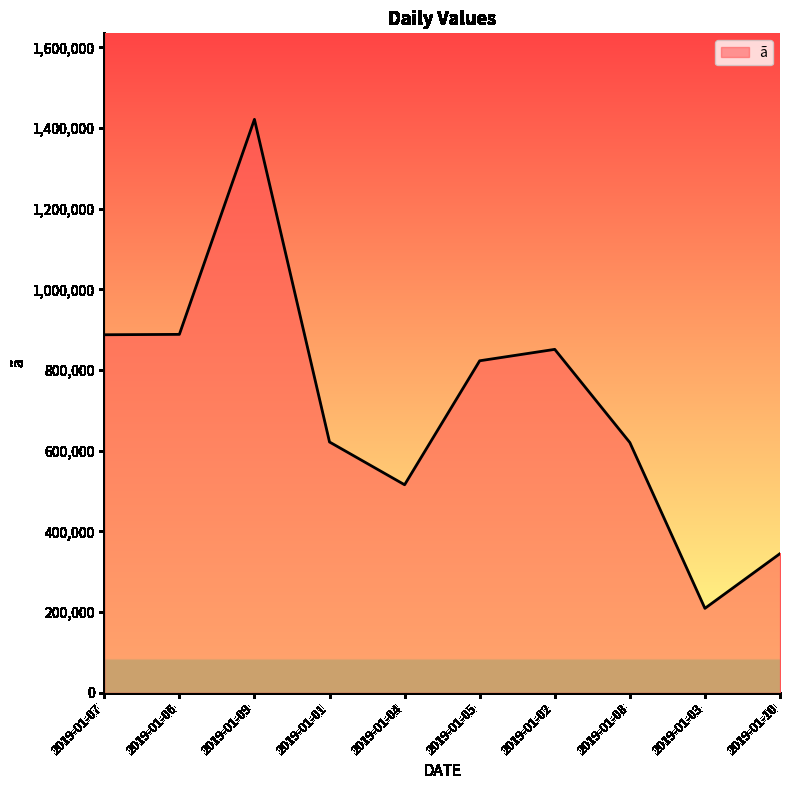

How many categories are shown in the chart?

10